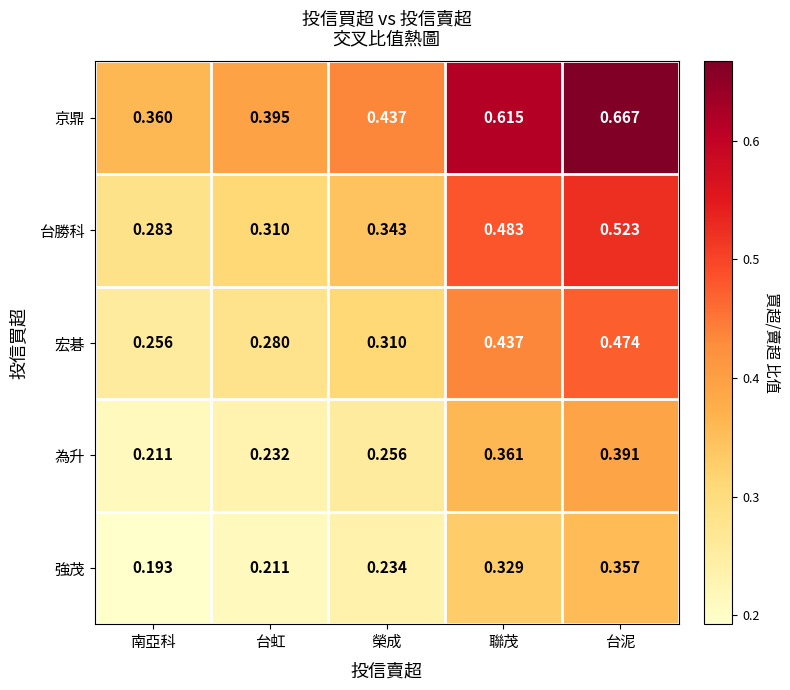

At which label is 宏碁 closest to 0?

南亞科